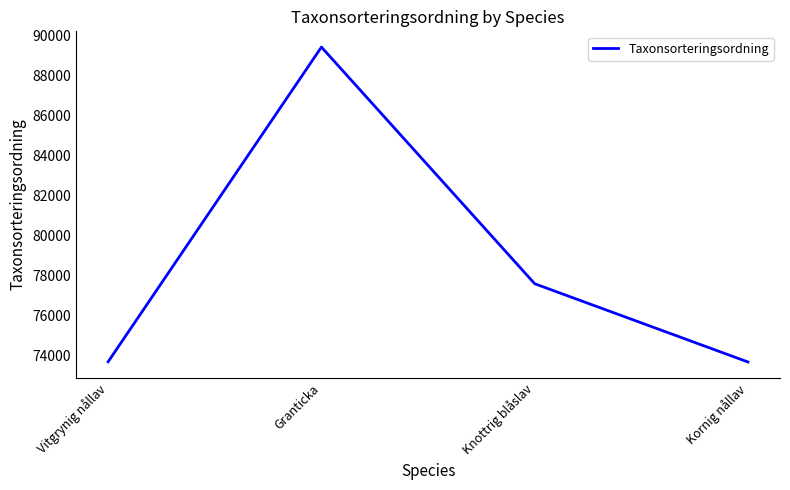

What is the maximum value shown in the chart?

89410